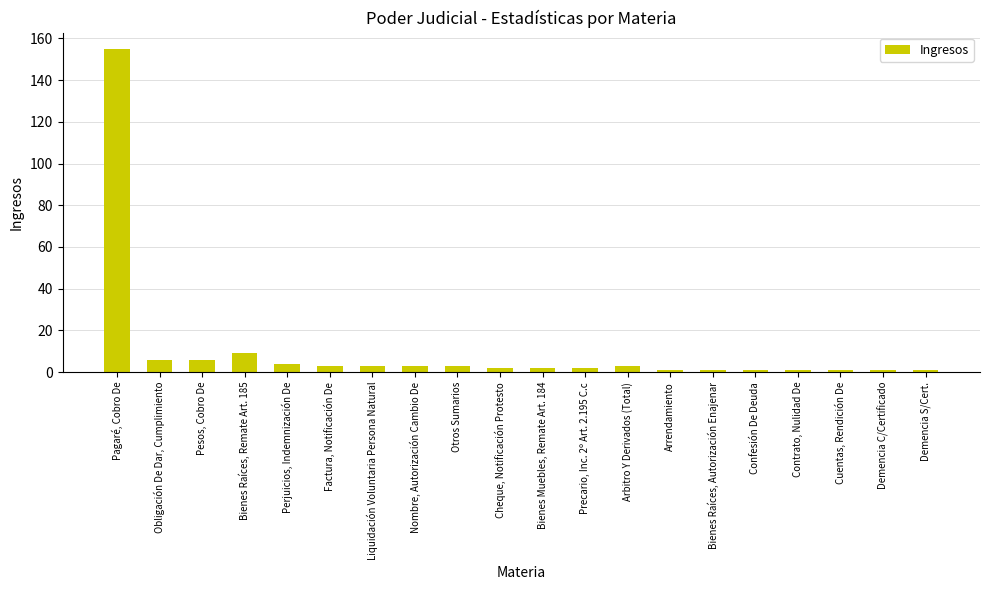

How many data points are less than 3?

10